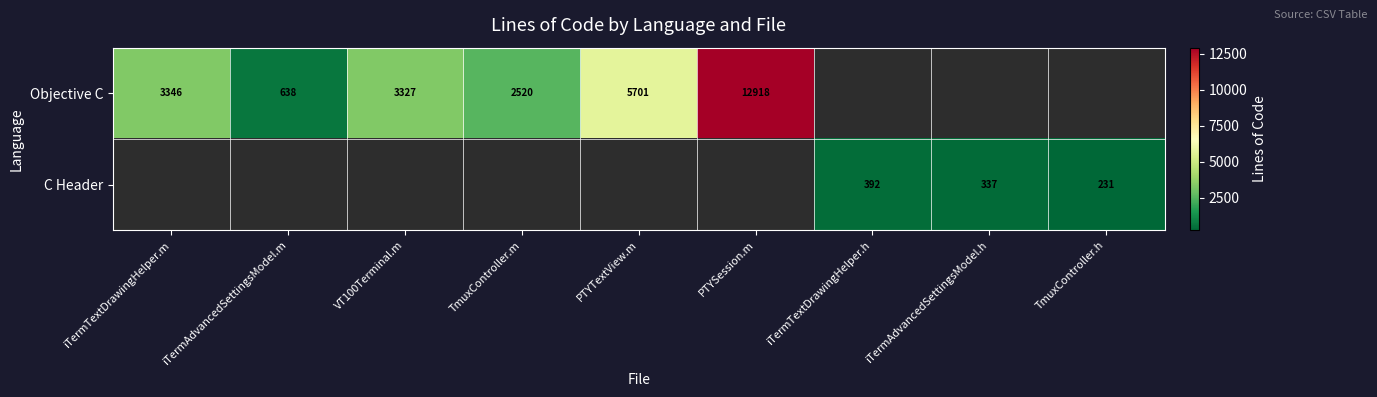

What is the difference between the Objective C values at iTermTextDrawingHelper.m and TmuxController.m?

826